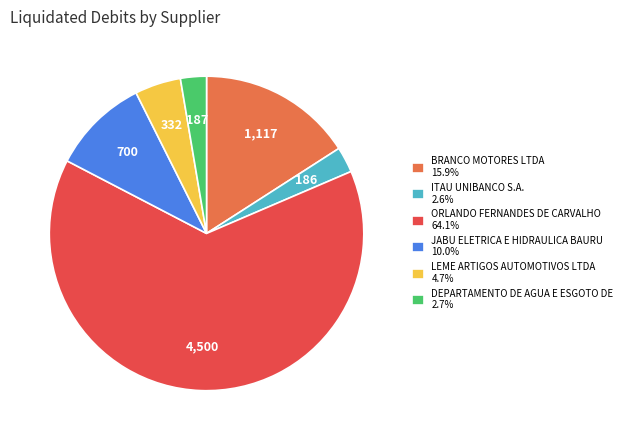

What is the ratio of the value at BRANCO MOTORES LTDA 15.9% to the value at ITAU UNIBANCO S.A. 2.6%?

6.0